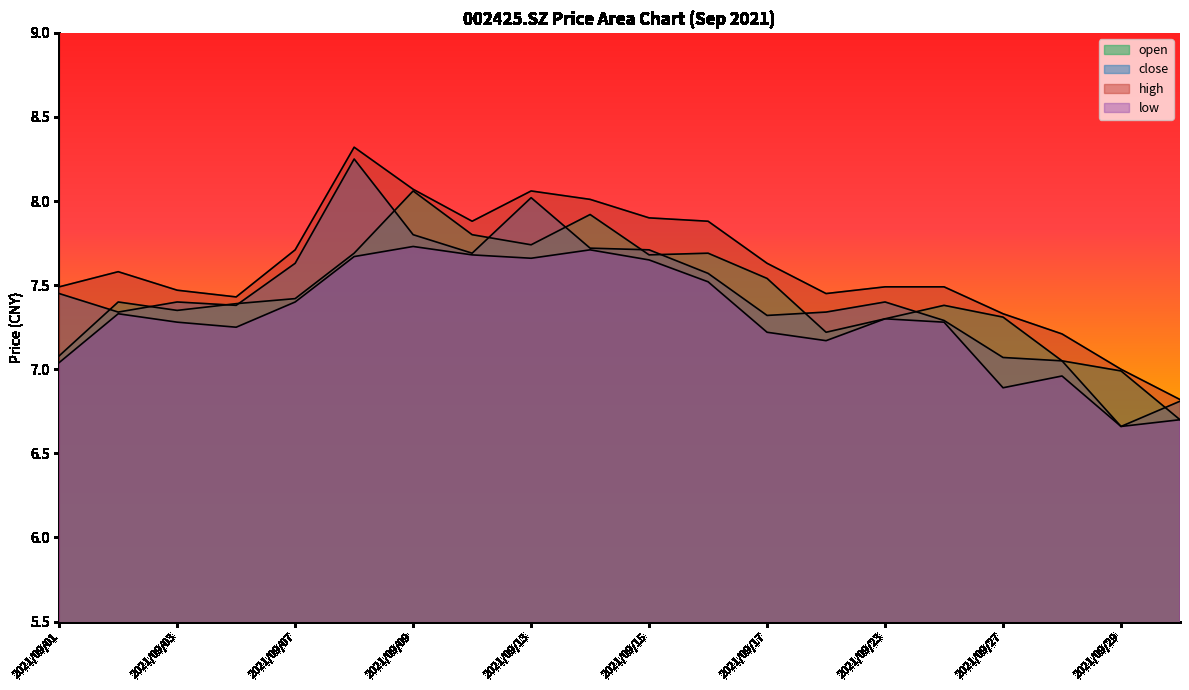

Reading right to left, what are all the values shown in this chart?

open: 6.7	7.0	7.0	7.3	7.4	7.3	7.2	7.5	7.7	7.7	7.9	7.7	7.8	8.1	7.7	7.4	7.4	7.3	7.4	7.1
close: 6.8	6.7	7.0	7.1	7.3	7.4	7.3	7.3	7.6	7.7	7.7	8.0	7.7	7.8	8.2	7.6	7.4	7.4	7.3	7.5
high: 6.8	7.0	7.2	7.3	7.5	7.5	7.5	7.6	7.9	7.9	8.0	8.1	7.9	8.1	8.3	7.7	7.4	7.5	7.6	7.5
low: 6.7	6.7	7.0	6.9	7.3	7.3	7.2	7.2	7.5	7.7	7.7	7.7	7.7	7.7	7.7	7.4	7.2	7.3	7.3	7.0